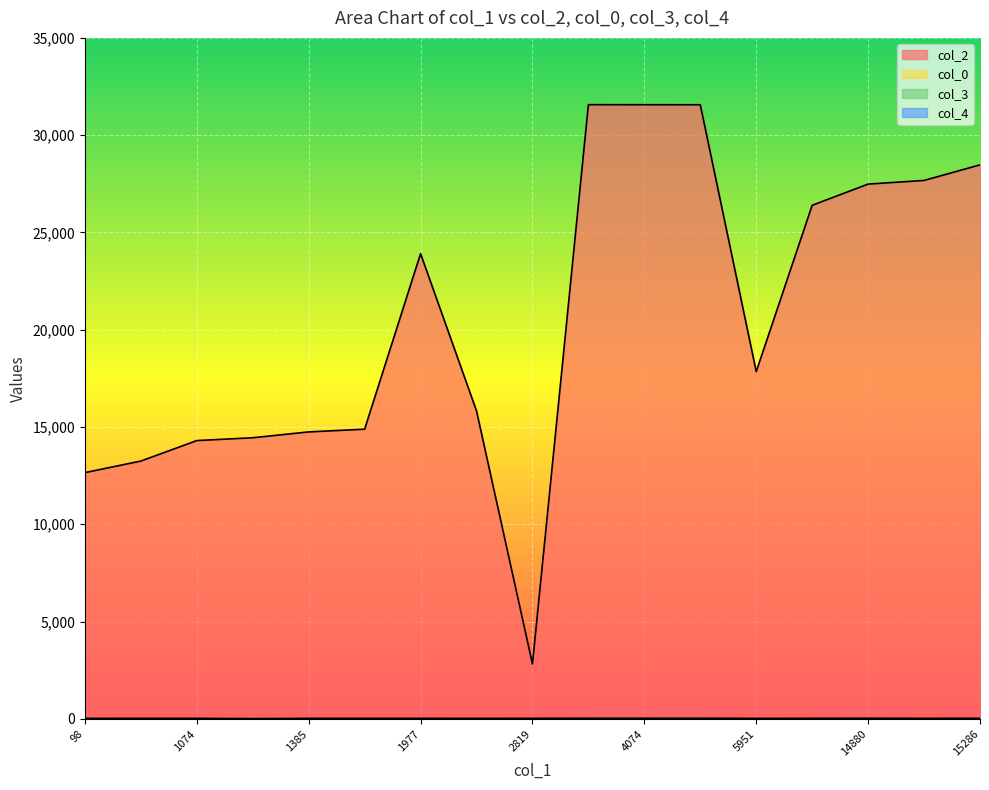

Is it true that col_4 equals -0.5 at 1074?

False